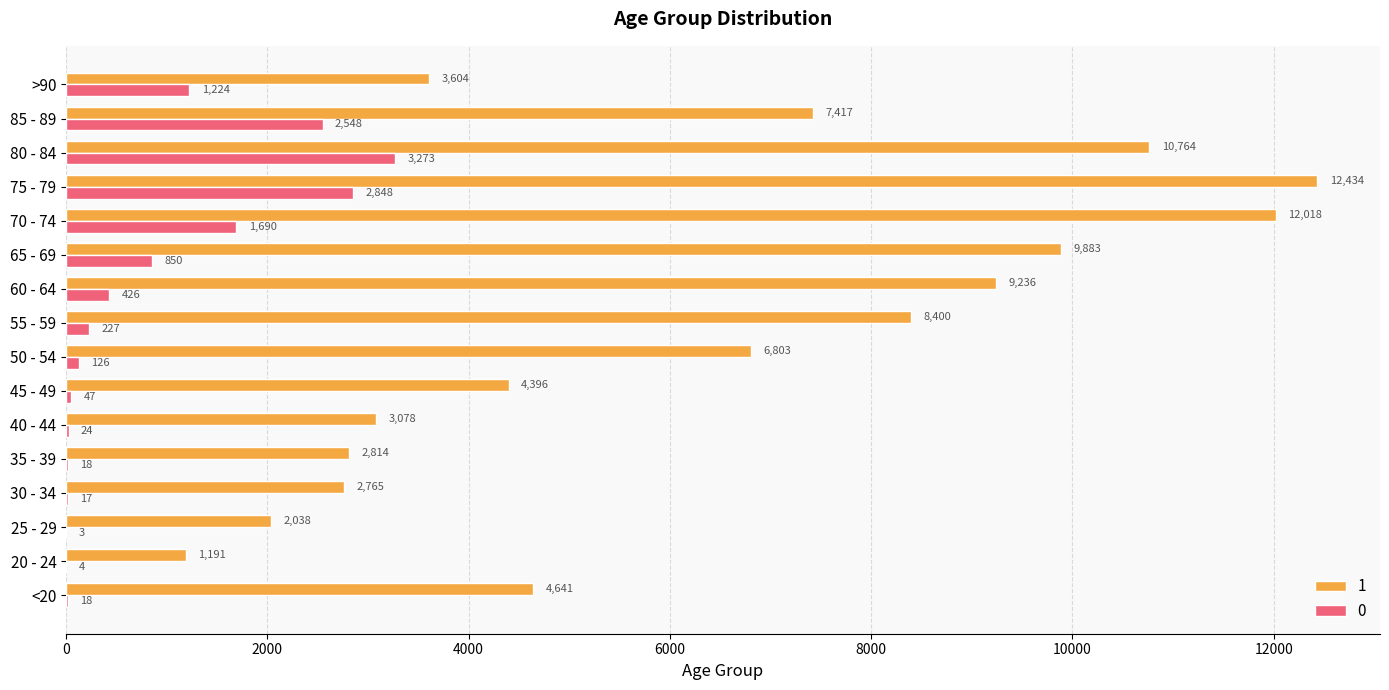

What is the sum of the 0 values at 75 - 79 and 80 - 84?

6121